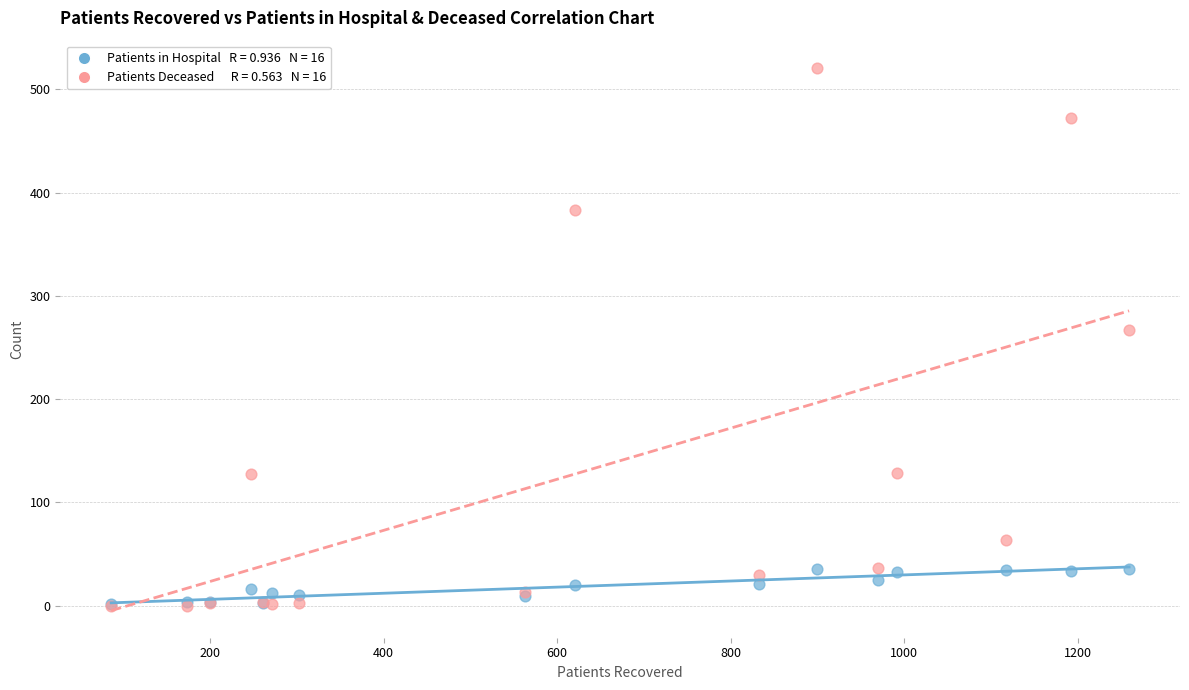

Across all series, what Y value is closest to 260?

267